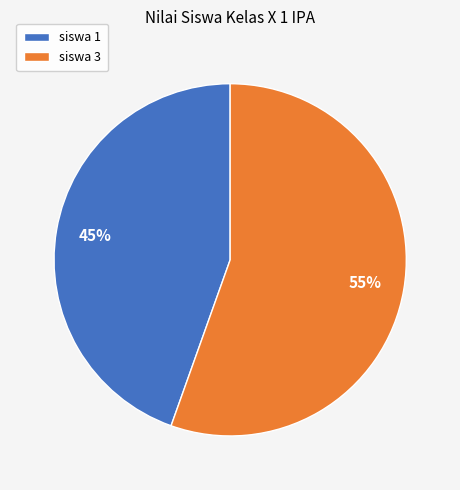

Is it true that siswa 1 is 45% of the pie?

True